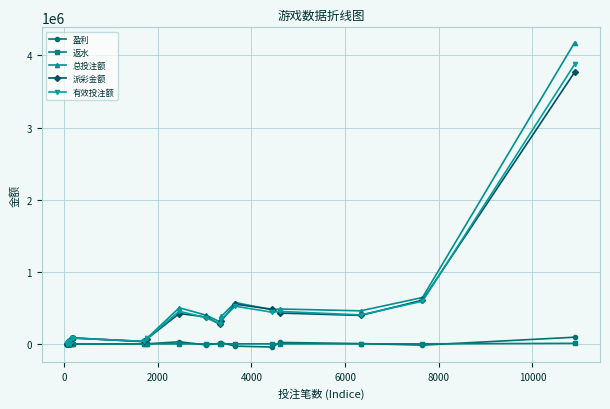

Does the chart display data point markers on the line(s)?

Yes